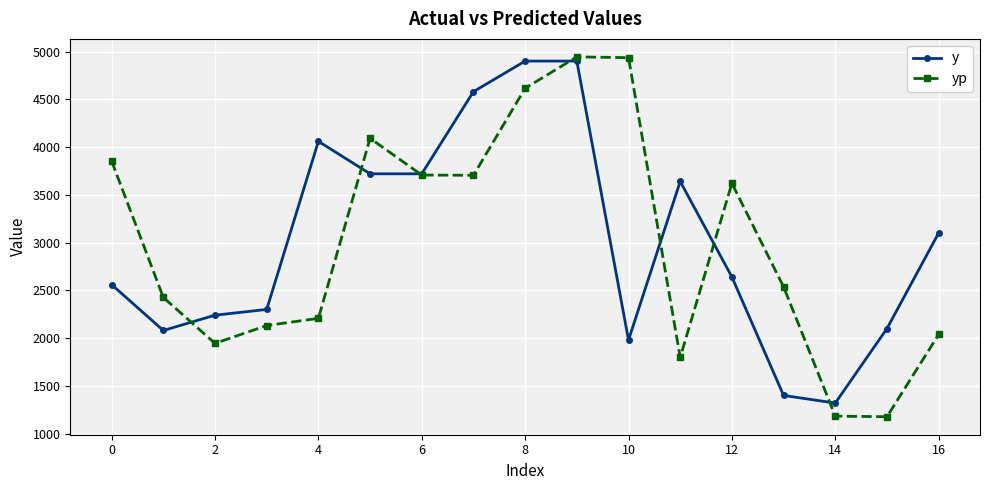

Which series has the widest spread of values?

yp